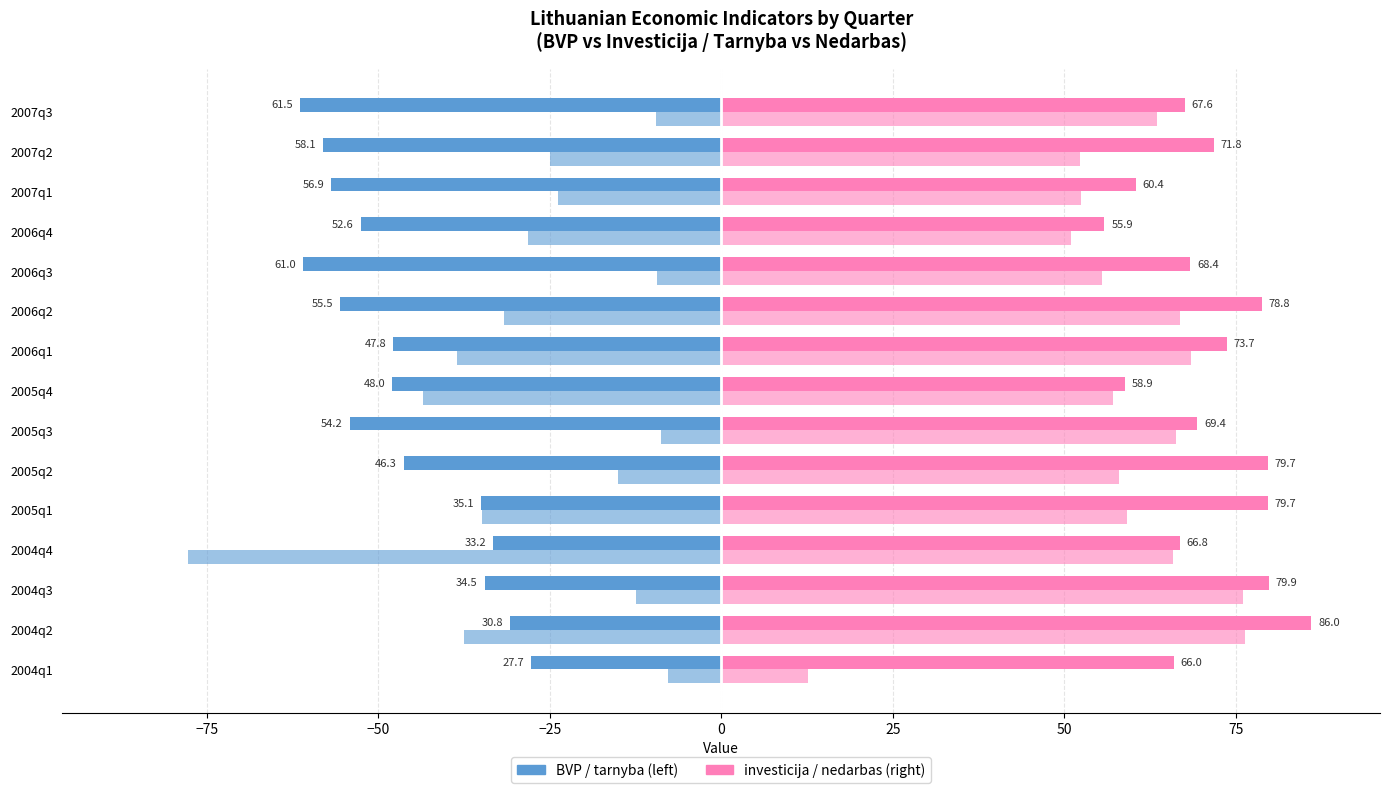

Count the number of data series in this chart.

4